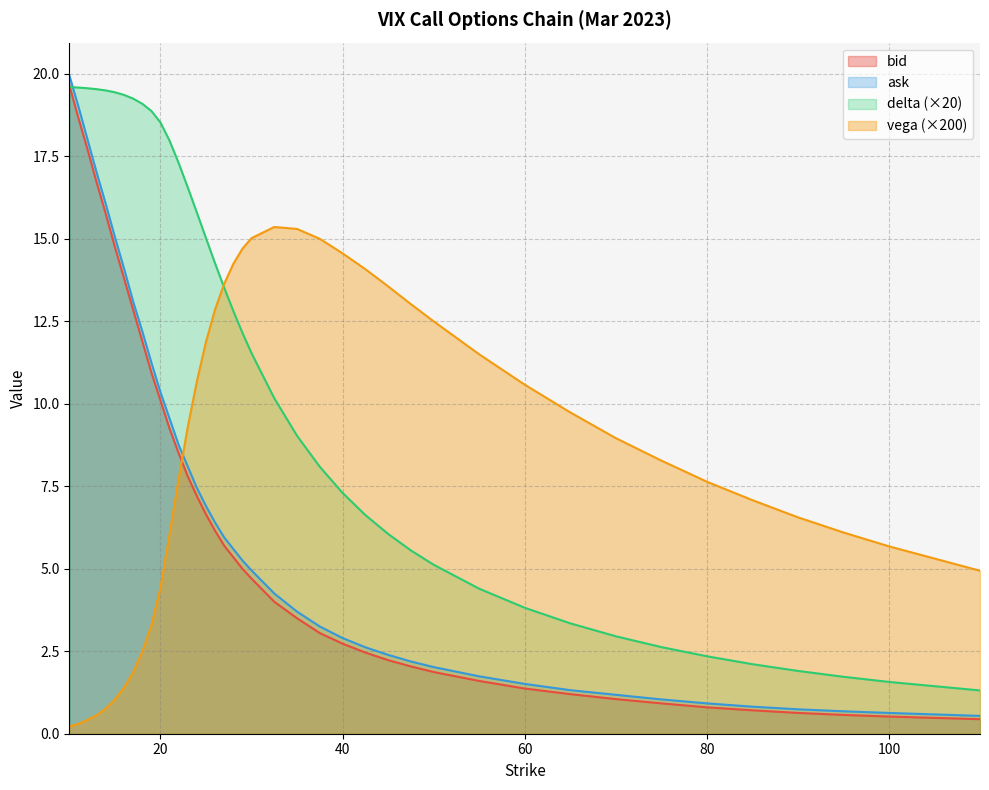

Rank the series at 35 from lowest to highest value.

bid, ask, delta, vega